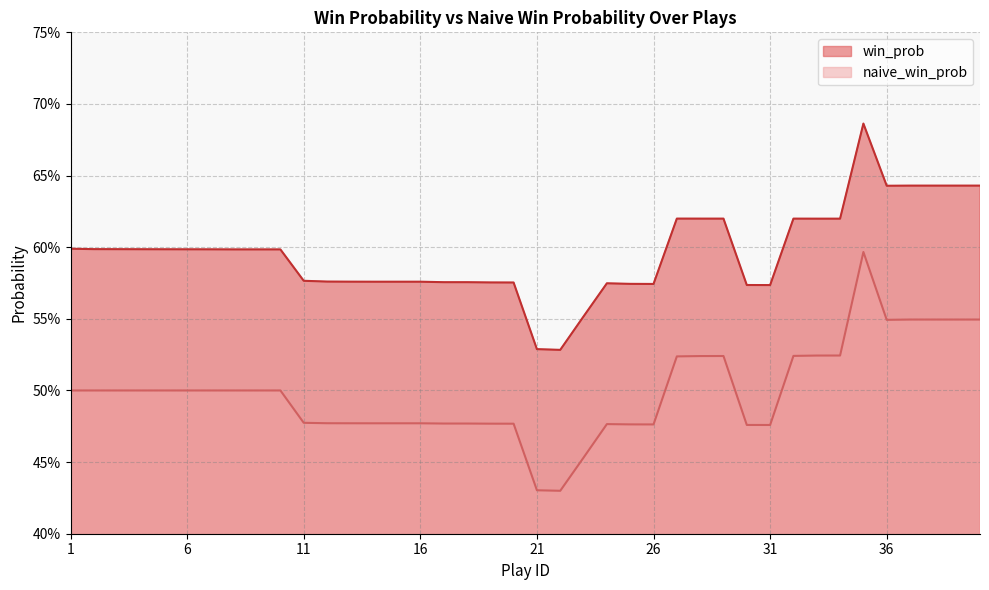

Count the win_prob values in the range 0 to 1.

40